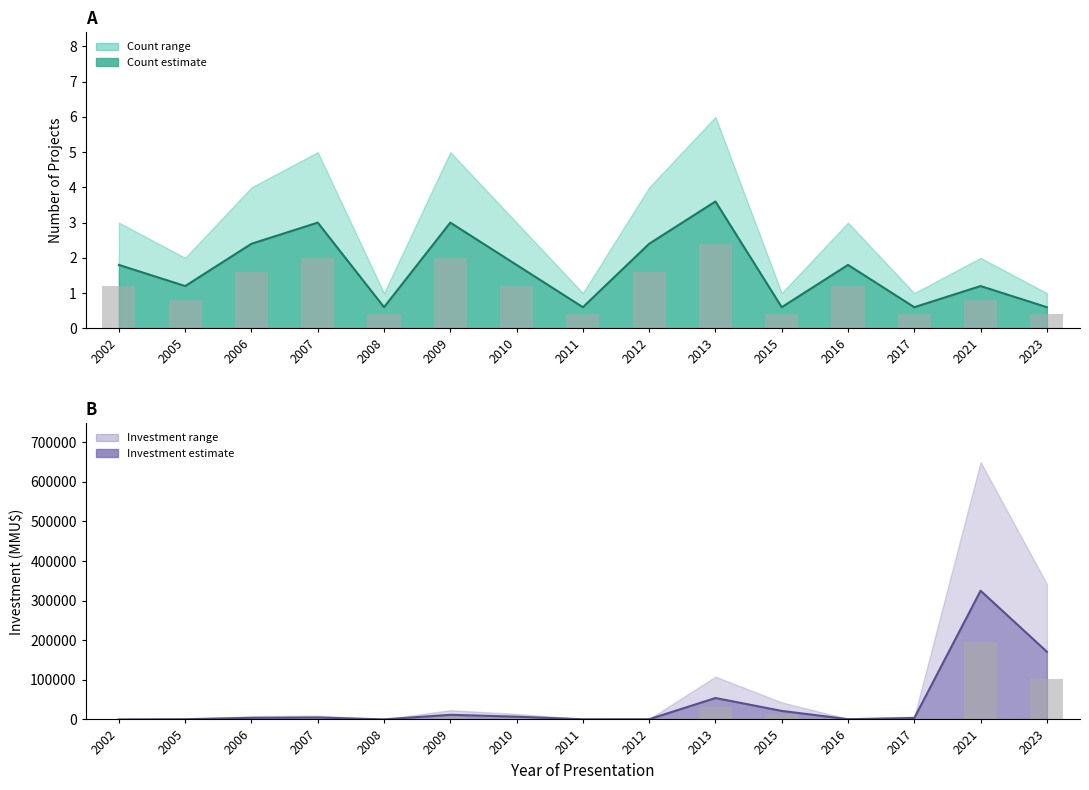

Which series has the largest total across all categories?

Investment (mid)